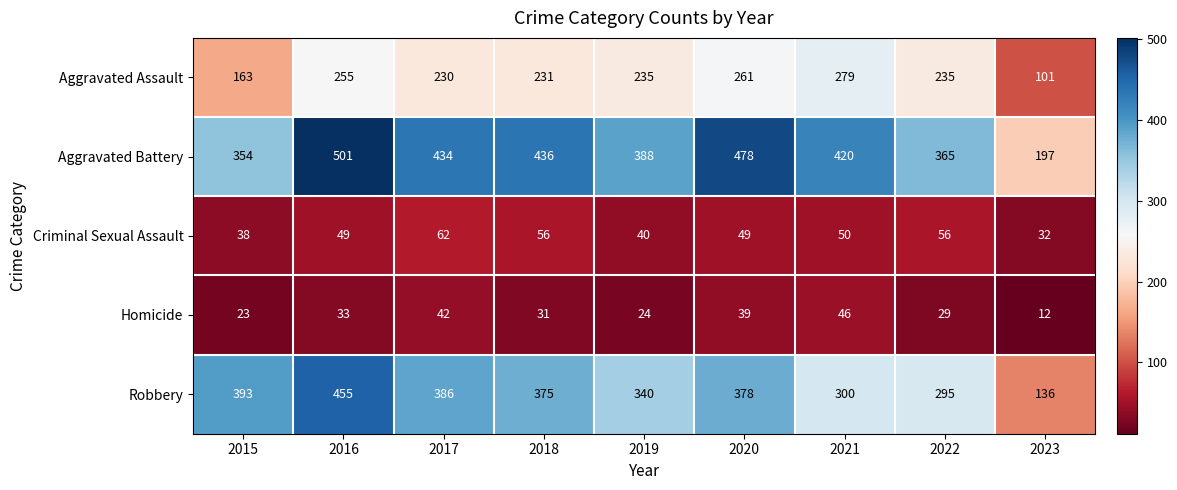

Which series has the largest range (max minus min)?

Robbery